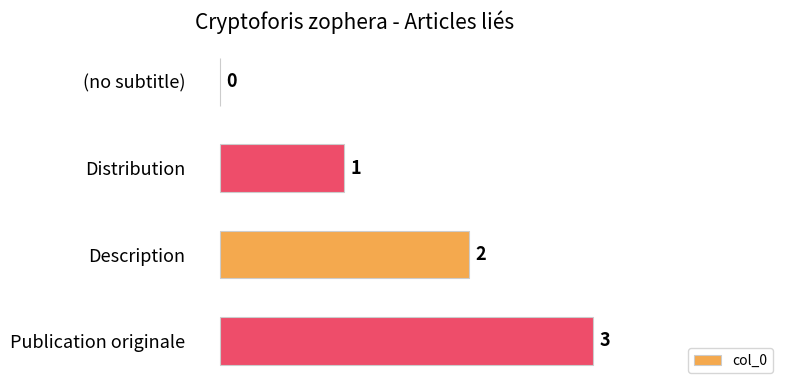

What is the sum of the values at Description and Publication originale?

5